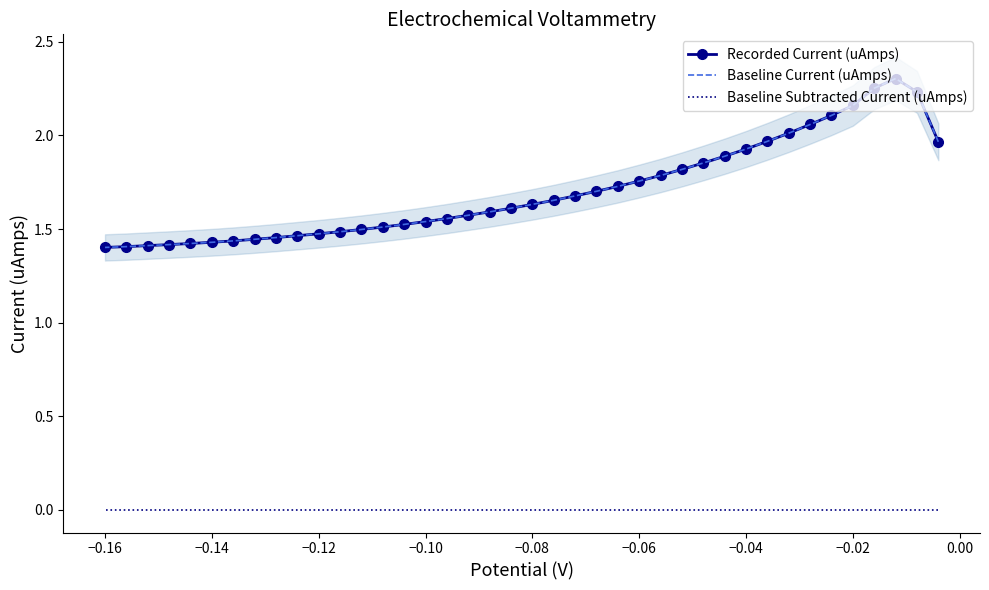

How many series are shown in this chart?

3